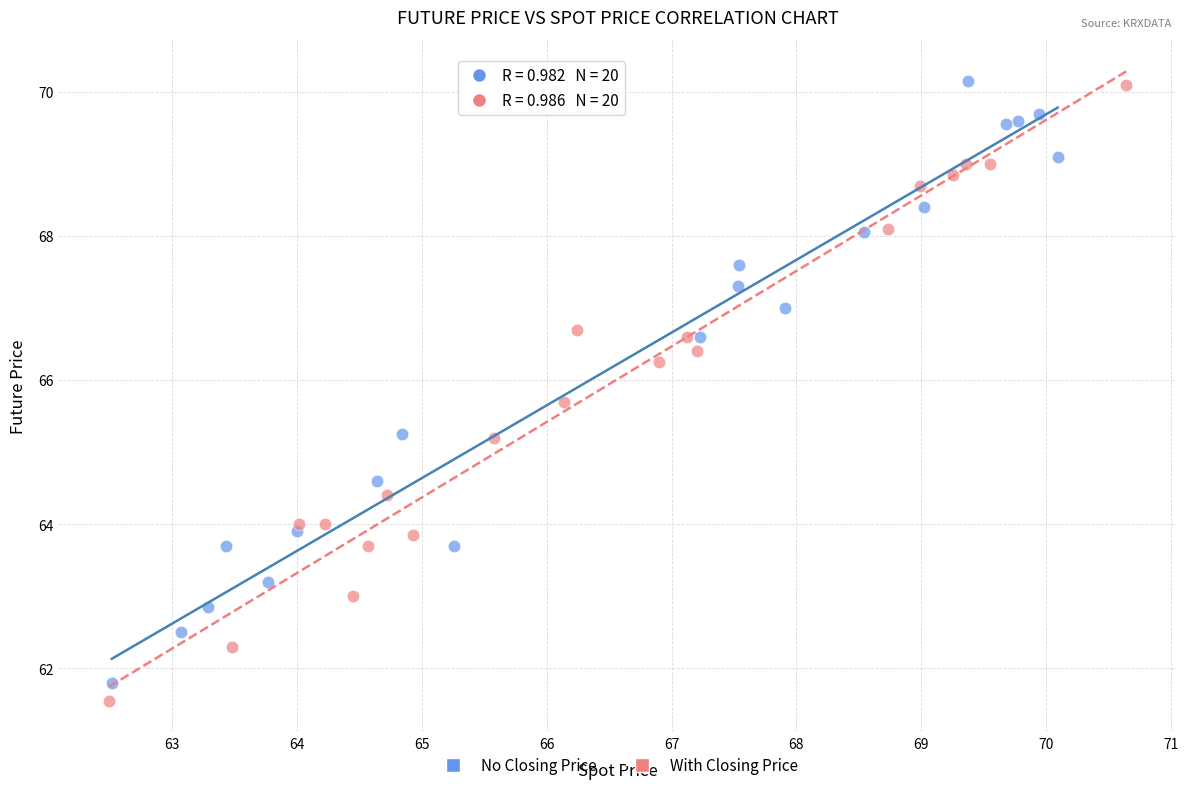

What are all the series names shown in the legend?

No Closing Price, With Closing Price